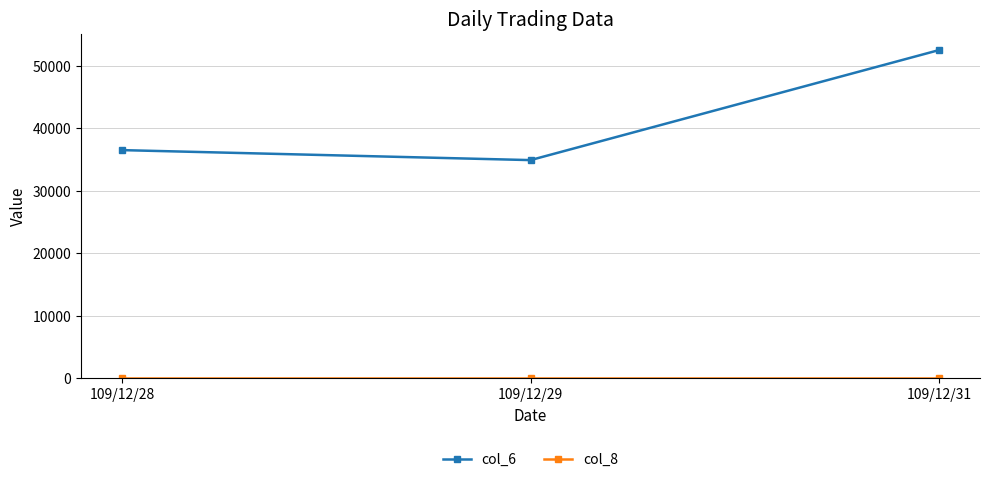

What is the maximum value shown in the chart?

52500